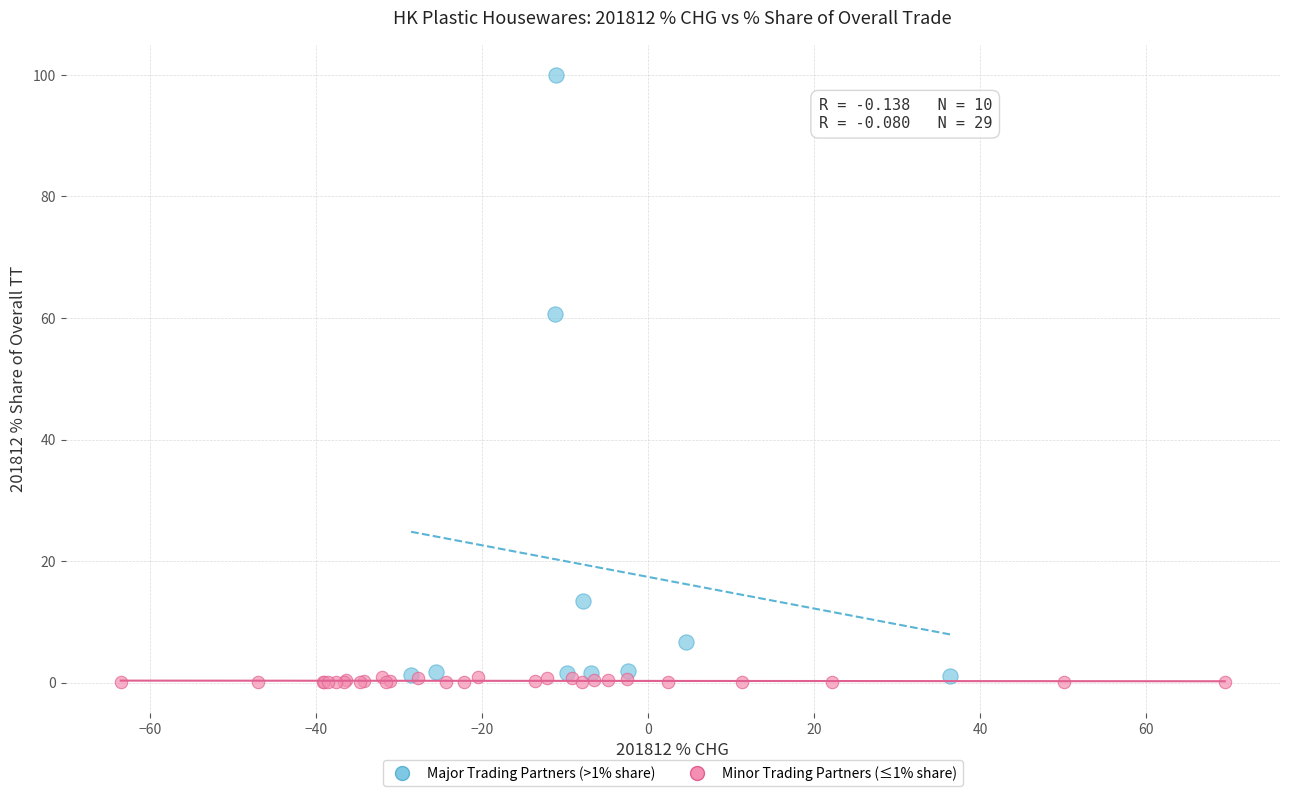

Which series contains the lowest Y value?

Minor Trading Partners (≤1% share)